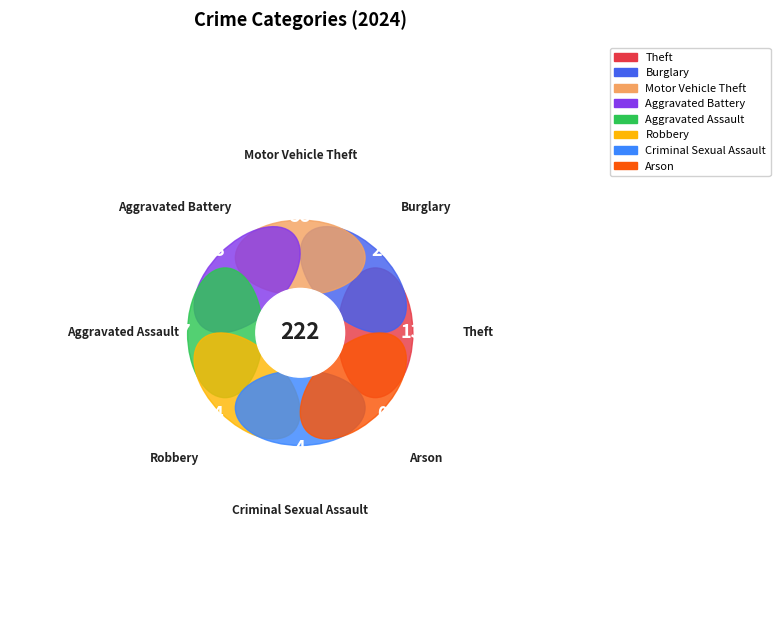

What is the largest slice in the pie chart?

Theft